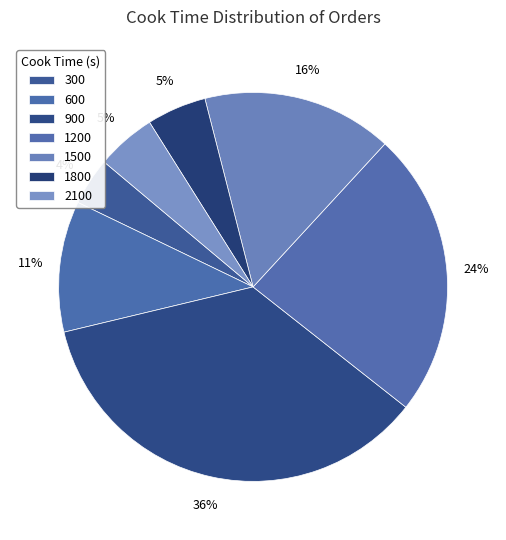

How many segments does this pie chart have?

7